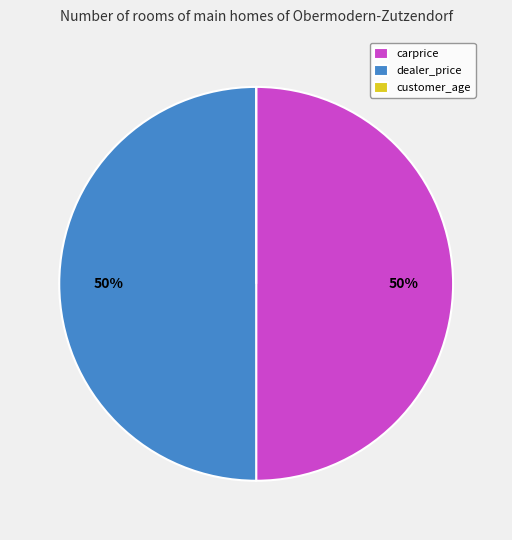

To the nearest percent, what percentage of the pie is dealer_price?

50%